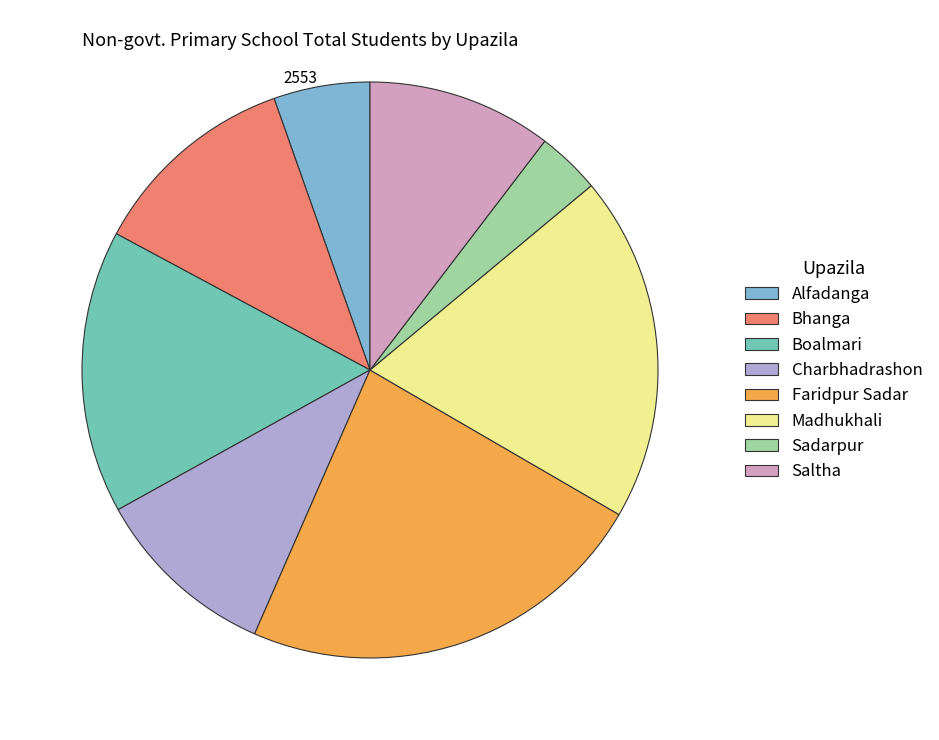

Between Bhanga and Charbhadrashon, which is larger?

Bhanga